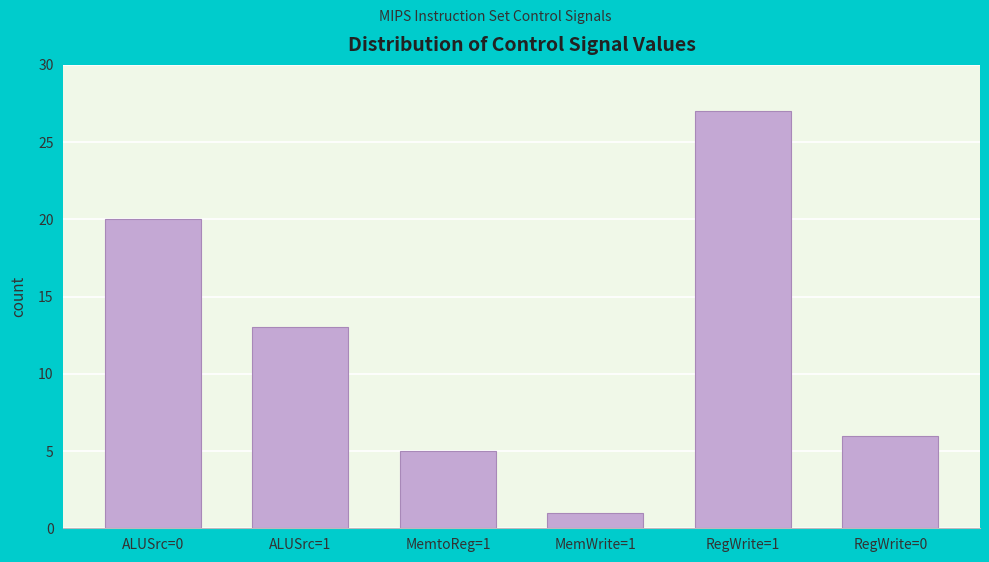

Reading left to right, transcribe all the data shown in this chart.

ALUSrc=0=20	ALUSrc=1=13	MemtoReg=1=5	MemWrite=1=1	RegWrite=1=27	RegWrite=0=6